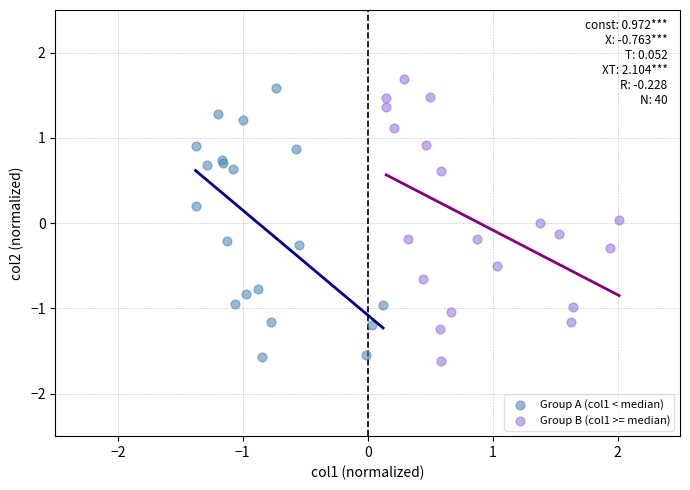

What are all the series names shown in the legend?

Group A (col1 < median), Group B (col1 >= median)